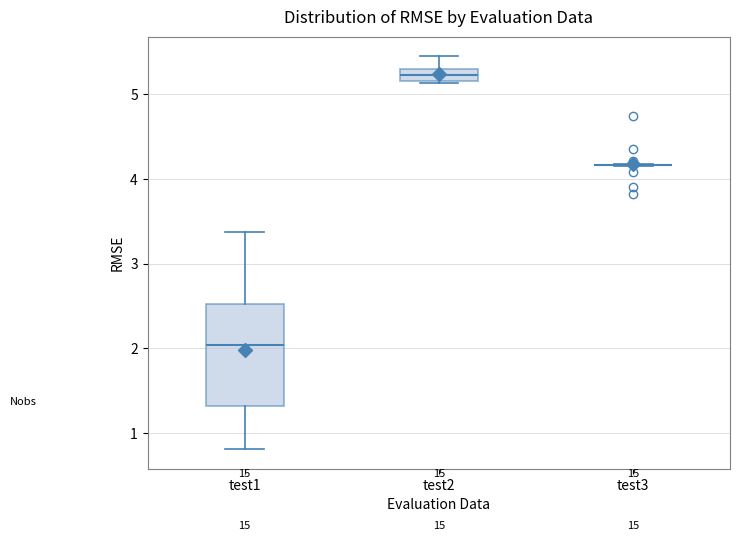

Which box is the tallest, from its lower edge to its upper edge?

test1